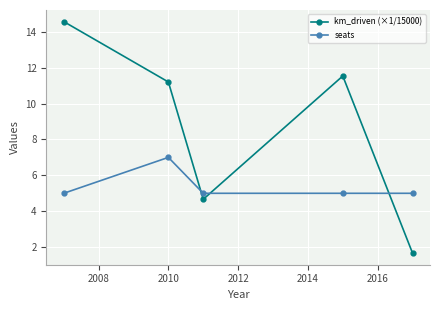

At how many categories does at least one series exceed 8?

3